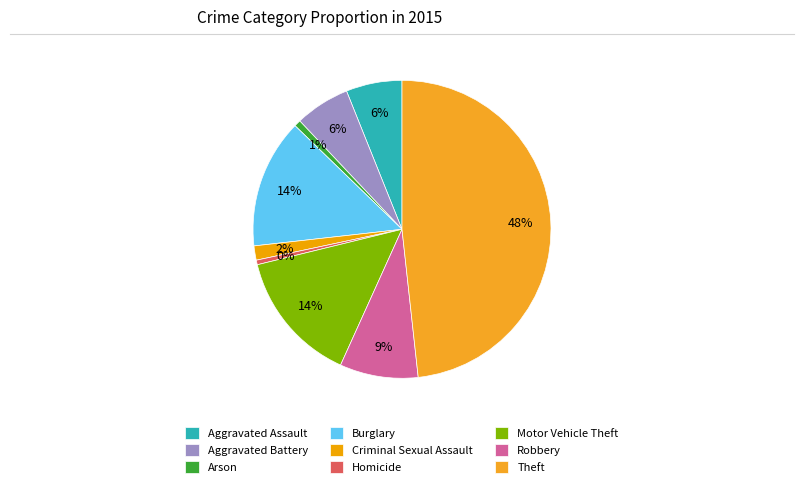

How many slices are in this pie chart?

9